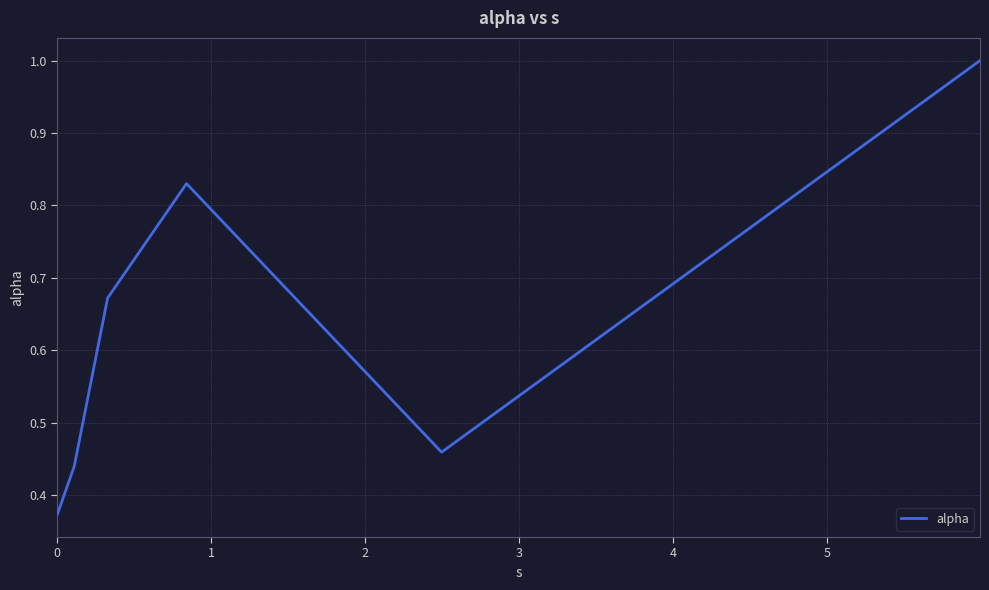

What is the sum of all values?

3.8